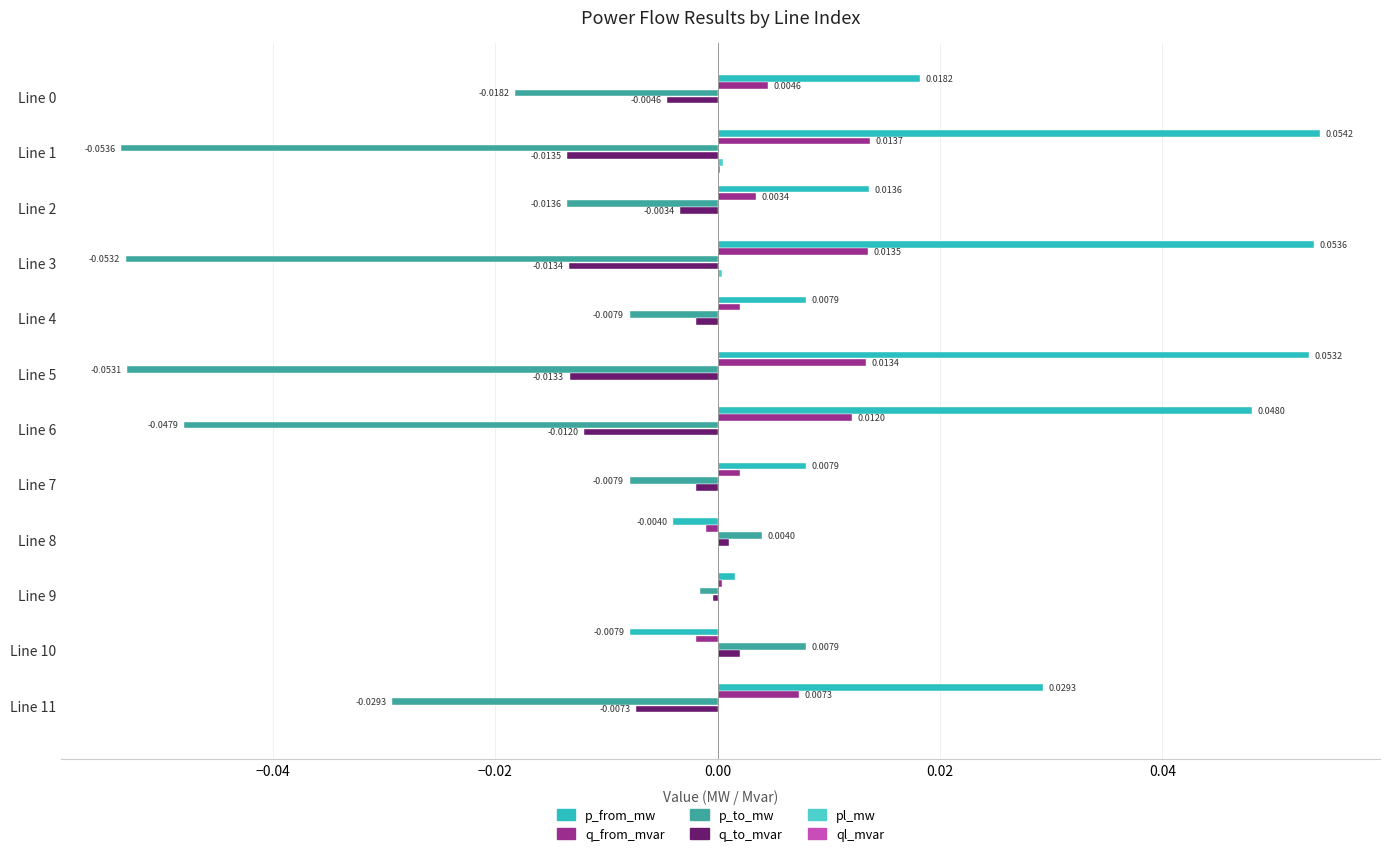

How many values in the p_from_mw series exceed 0?

10